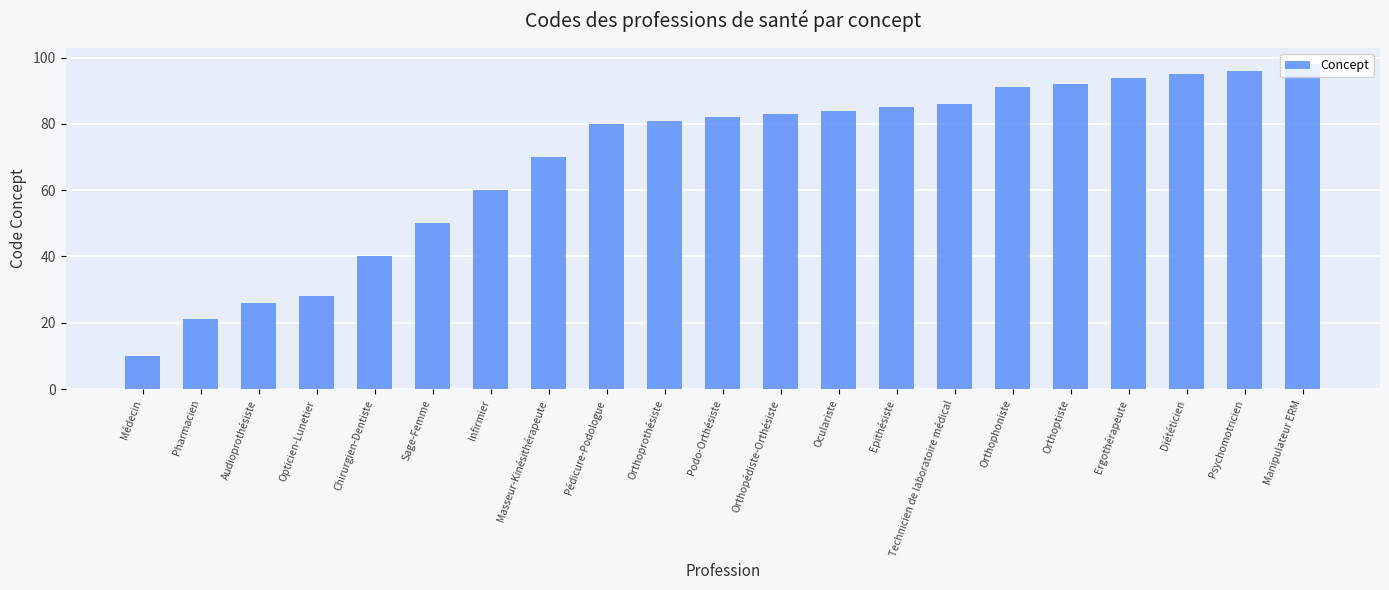

What is the change in value from Chirurgien-Dentiste to Podo-Orthésiste?

+42